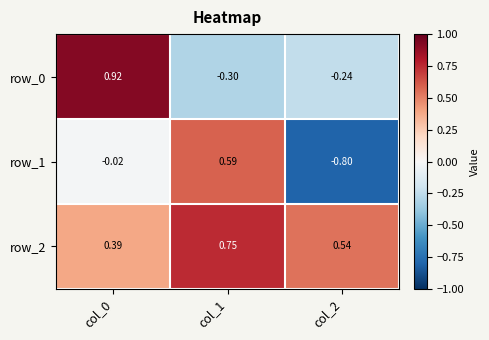

What is the difference between the row_1 values at col_0 and col_1?

0.6